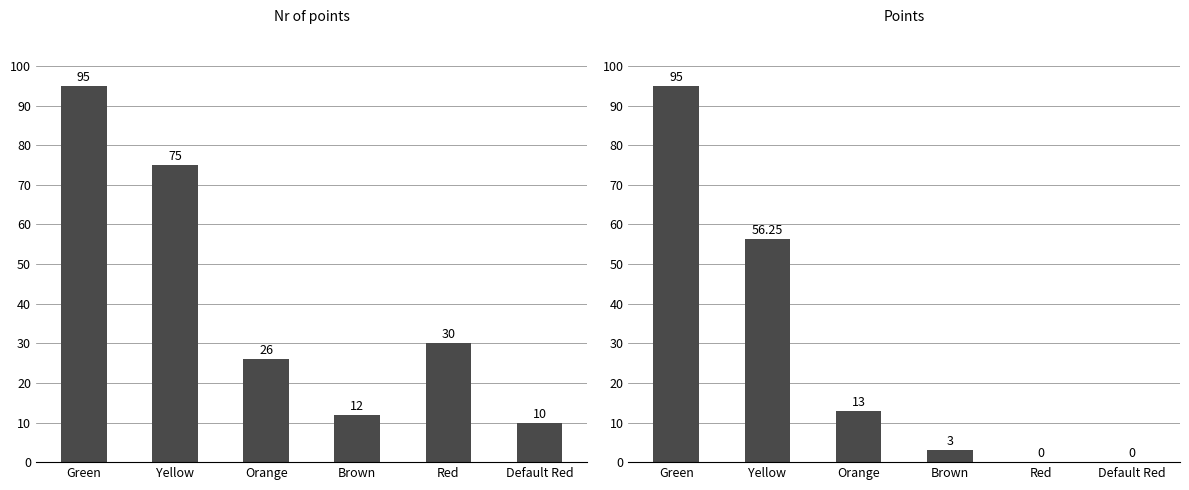

What is the label of the 6th bar from the left?

Default Red